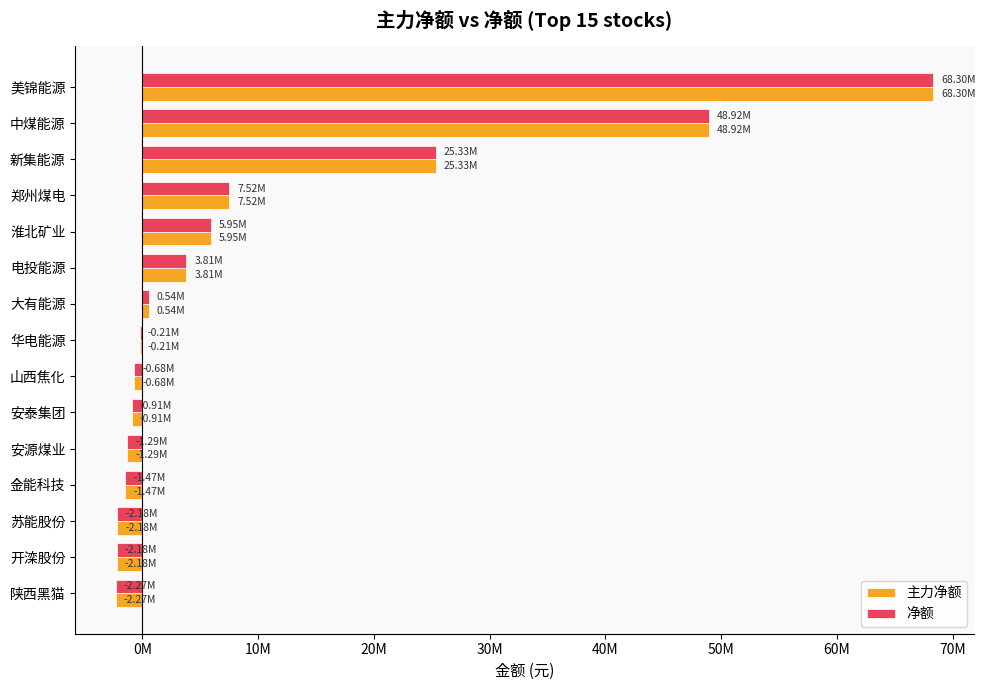

How many bars are there in each group?

2